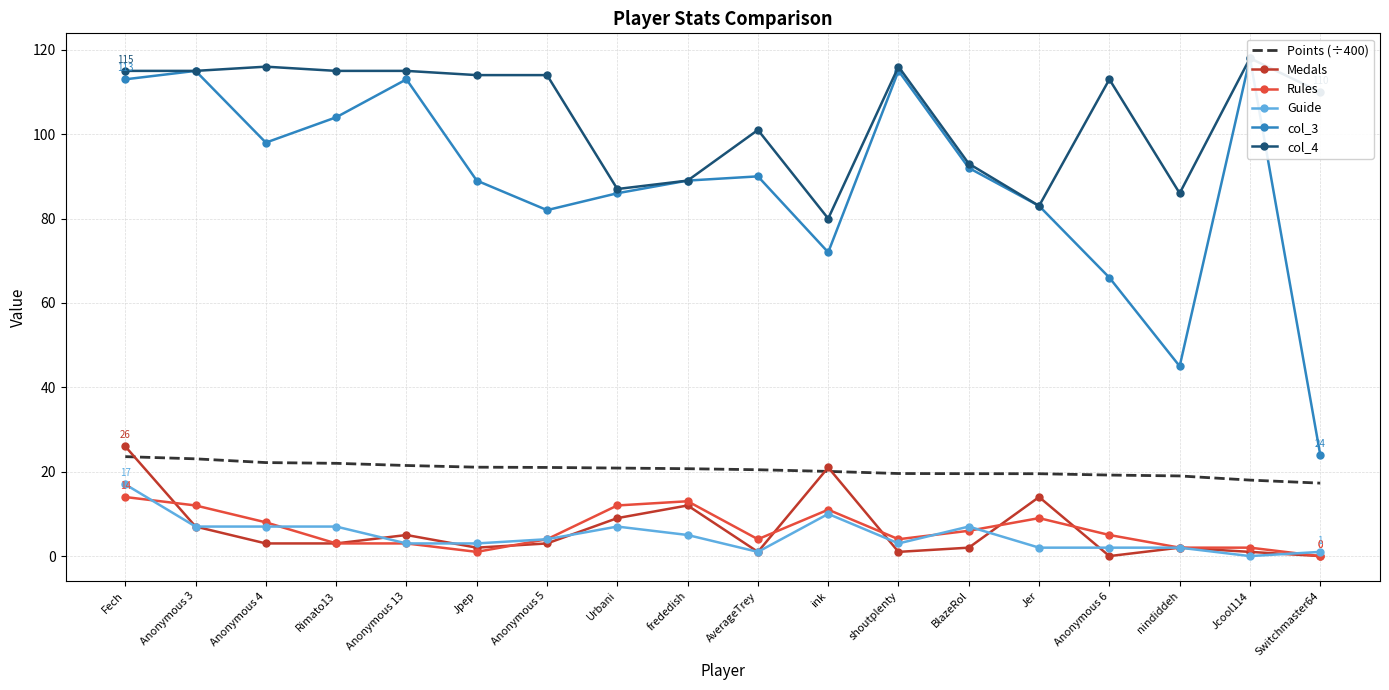

In Rules, how many points are lower than both neighbors (excluding endpoints)?

3